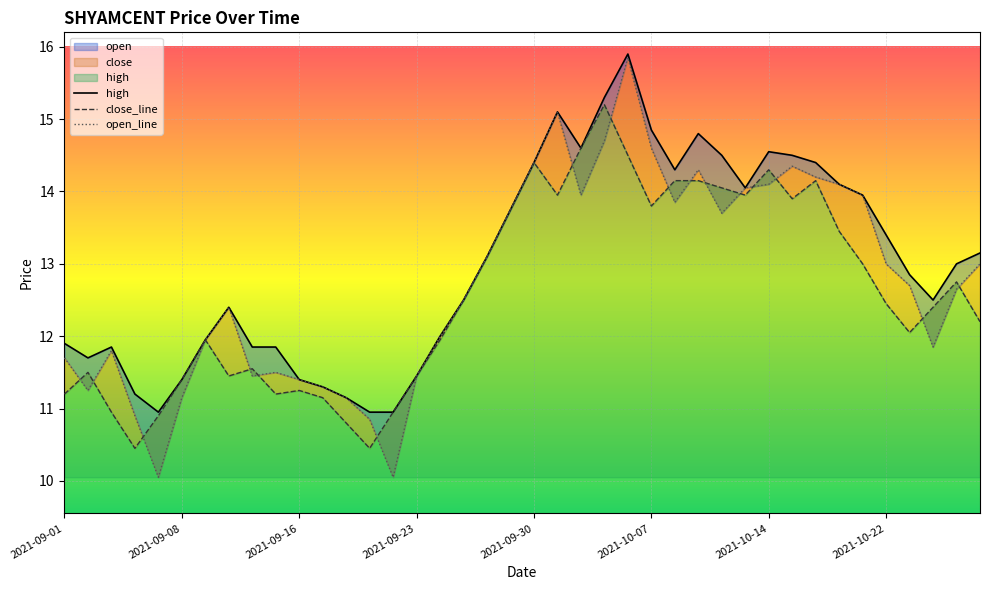

True or false: open has a value of 13.9 at 2021-10-04.

True